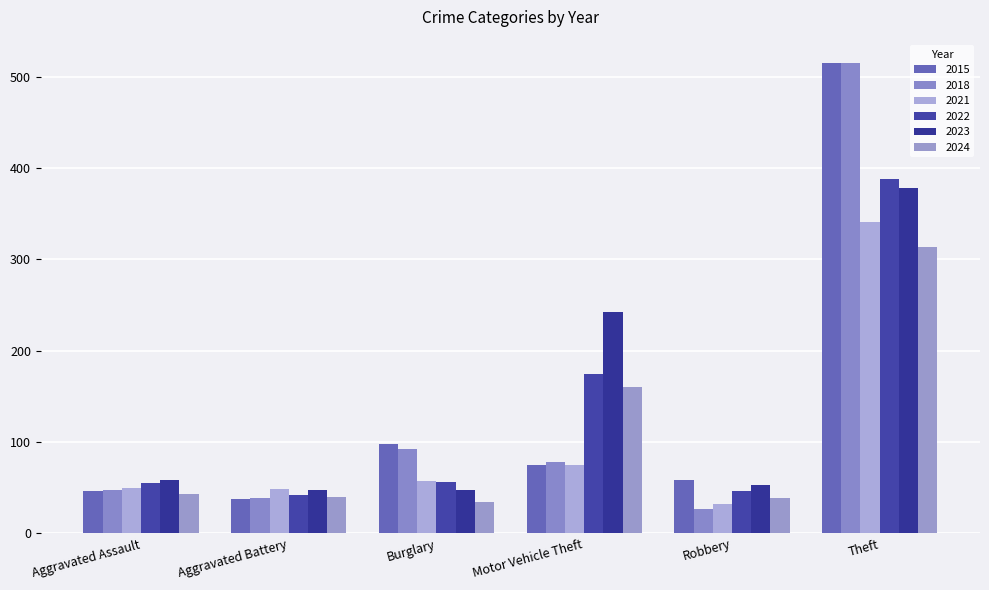

At which label does 2022 first exceed 56?

Motor Vehicle Theft